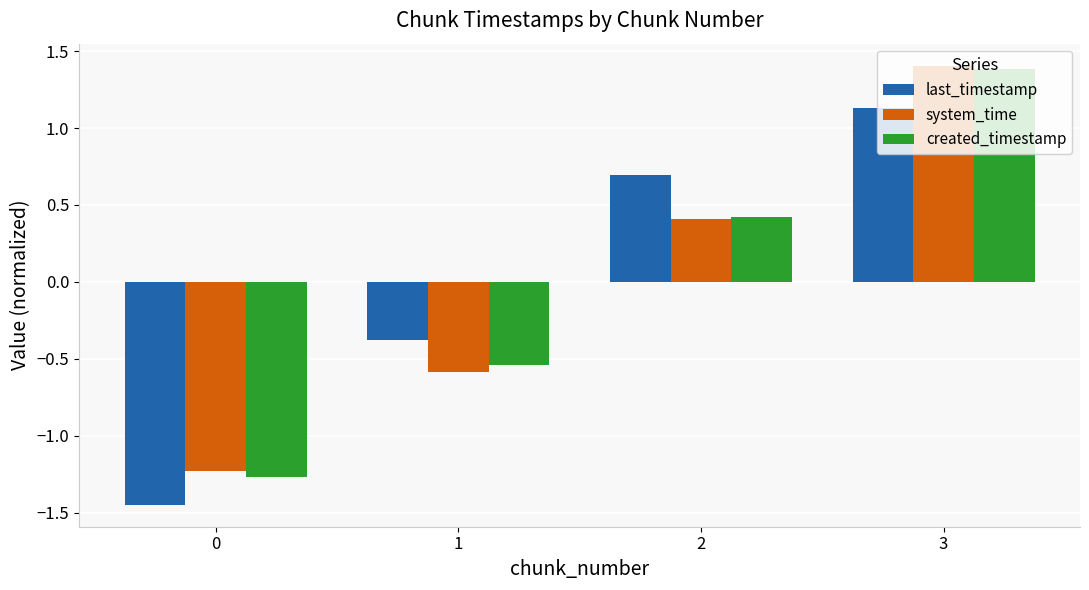

Where is system_time nearest to the value 0?

2